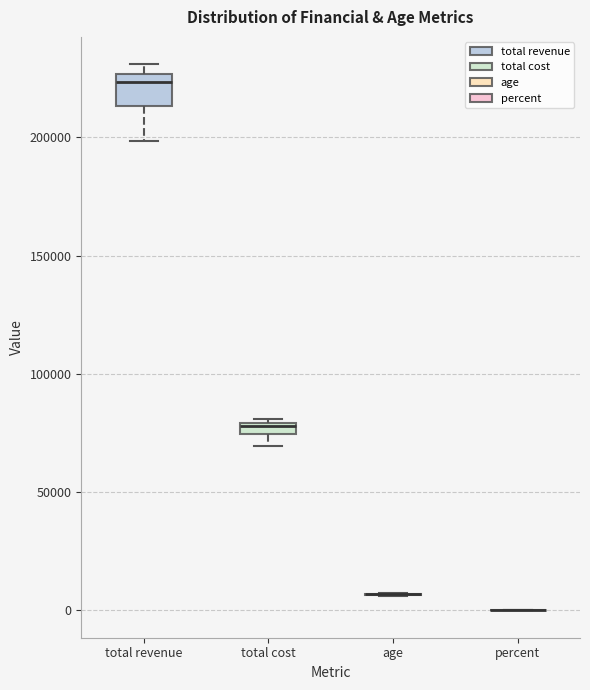

Which box is the tallest, from its lower edge to its upper edge?

total revenue